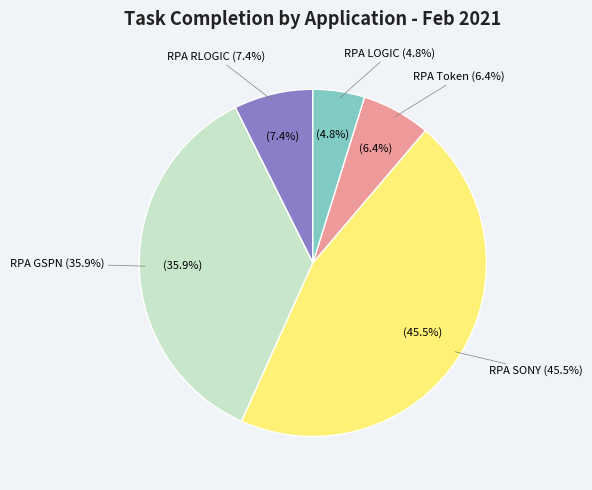

To the nearest percent, what is the combined percentage of RPA GSPN and RPA RLOGIC?

43%